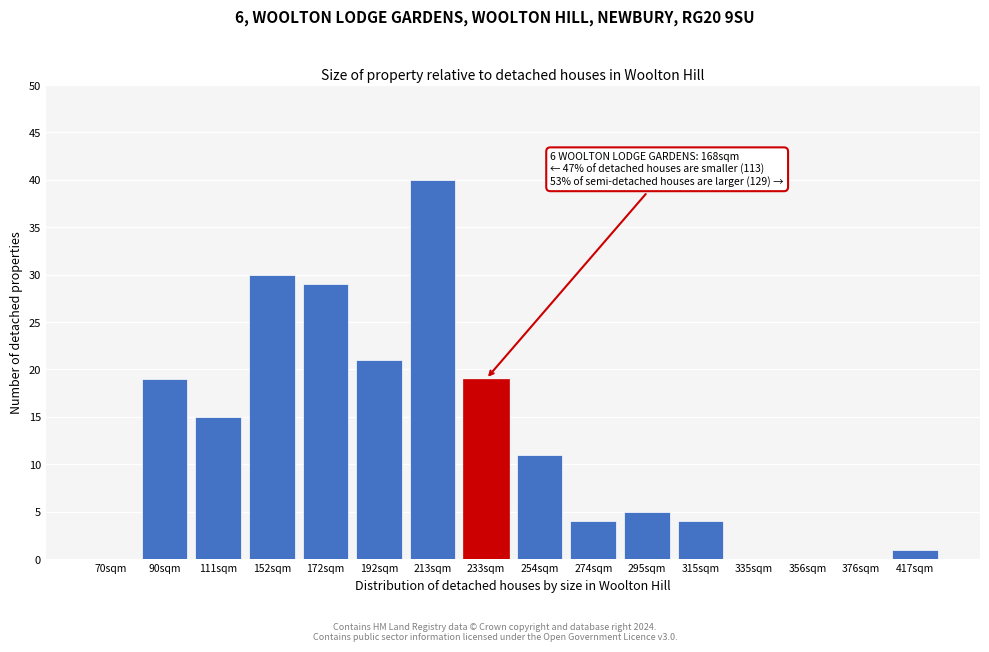

Reading left to right, extract all data points from this chart.

70sqm=0	90sqm=19	111sqm=15	152sqm=30	172sqm=29	192sqm=21	213sqm=40	233sqm=19	254sqm=11	274sqm=4	295sqm=5	315sqm=4	335sqm=0	356sqm=0	376sqm=0	417sqm=1